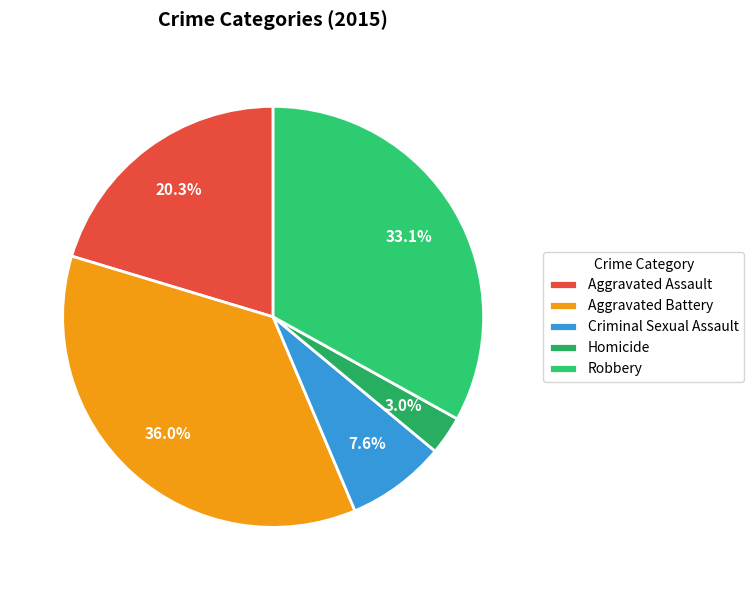

To the nearest percent, what portion does Criminal Sexual Assault represent?

8%